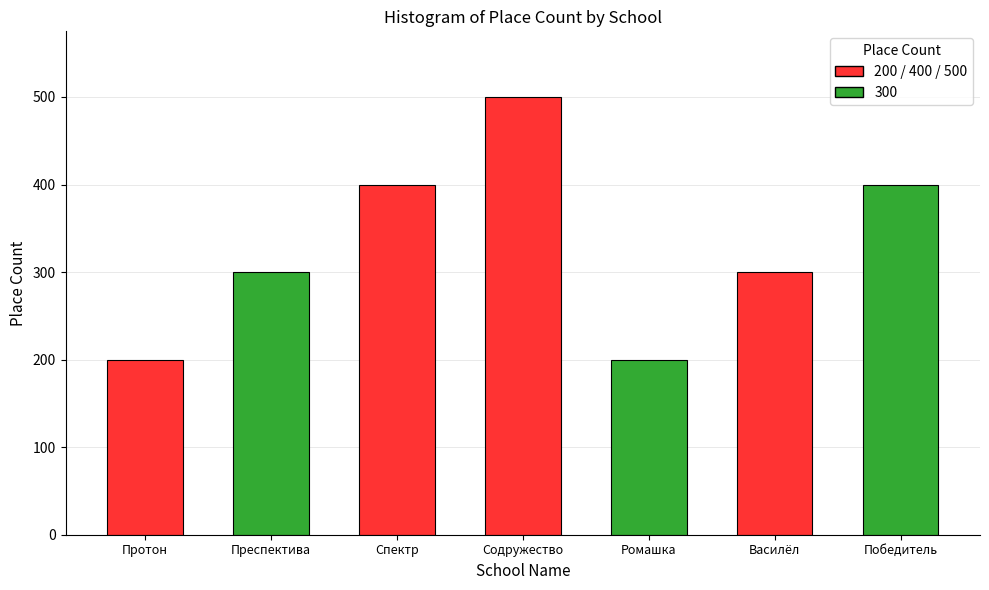

Reading right to left, transcribe all the data shown in this chart.

Победитель=400	Василёл=300	Ромашка=200	Содружество=500	Спектр=400	Преспектива=300	Протон=200